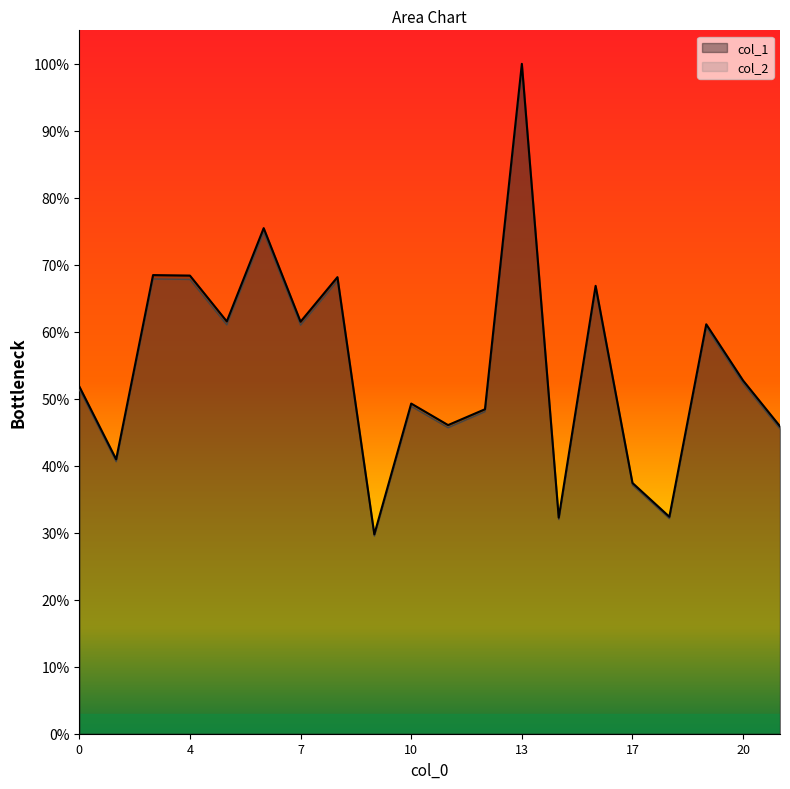

List the series in order of their peak value, lowest first.

col_2, col_1